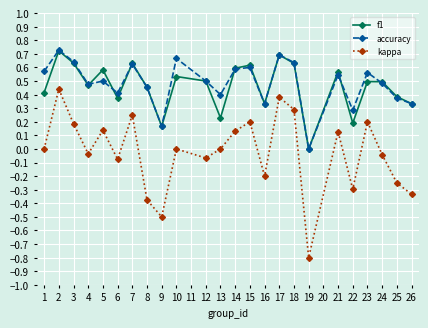

Rank the series at 5 from lowest to highest value.

kappa, accuracy, f1